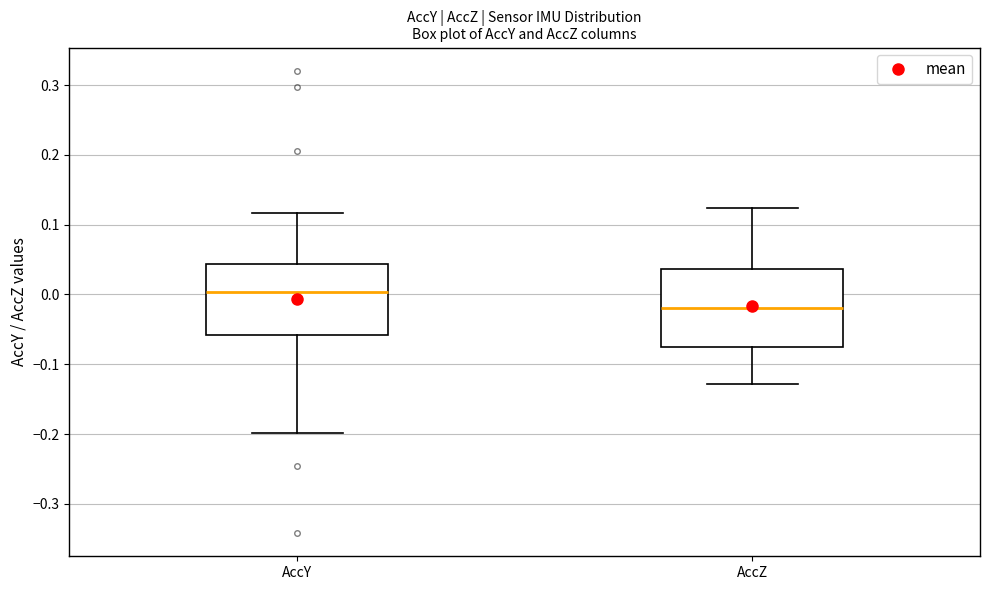

Which box is the tallest, from its lower edge to its upper edge?

AccZ